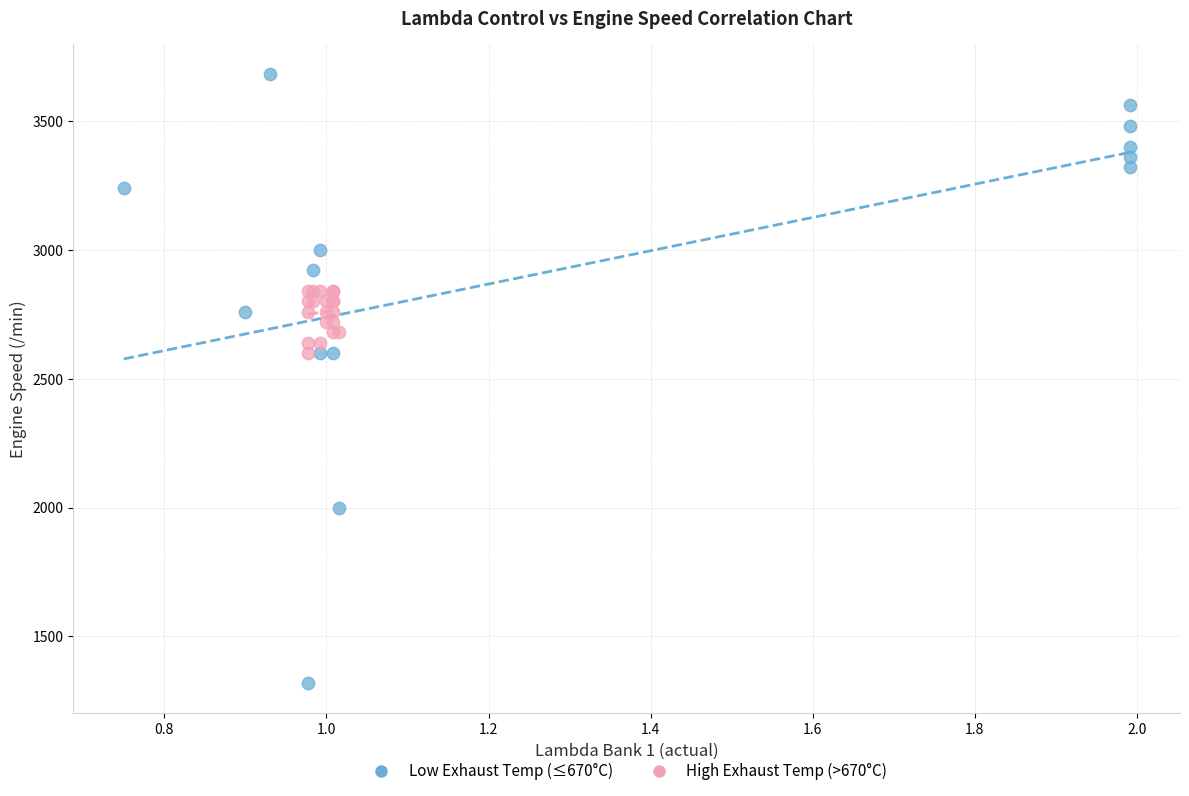

What are all the series names shown in the legend?

Low Exhaust Temp (≤670°C), High Exhaust Temp (>670°C)